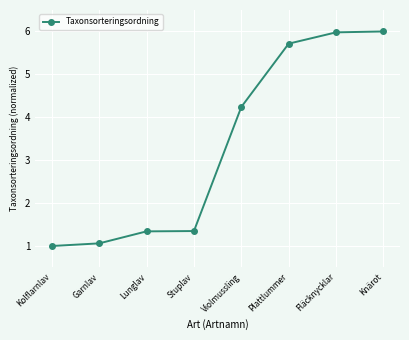

What is the value of the 5th point from the left?

4.2